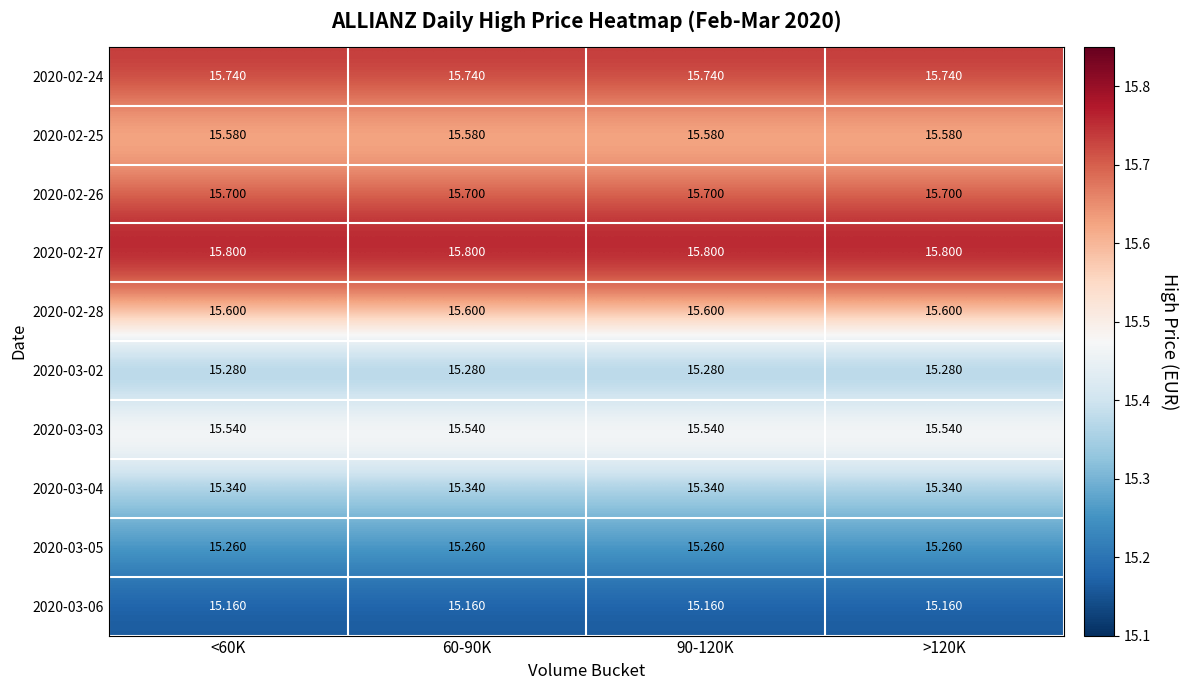

What is the difference between the highest and lowest values at <60K?

0.6